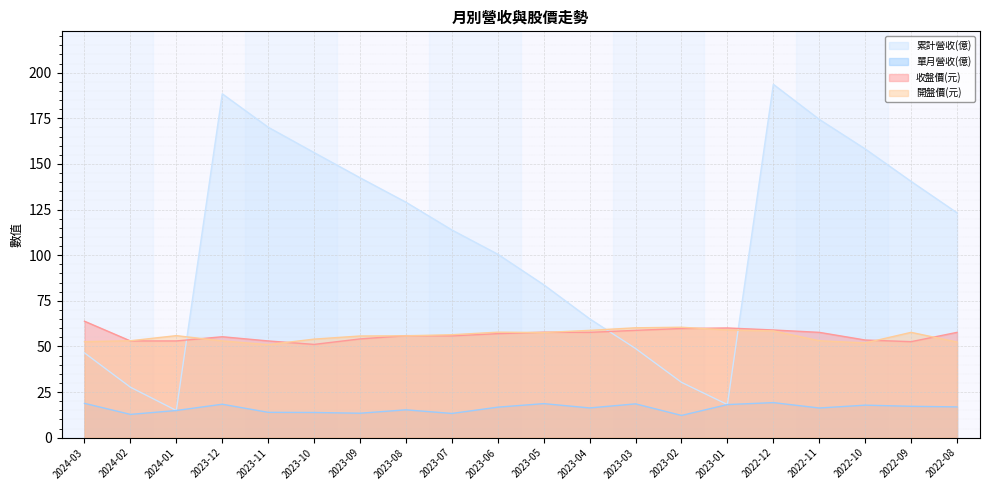

What are all the series names shown in the legend?

累計營收(億), 單月營收(億), 收盤價(元), 開盤價(元)